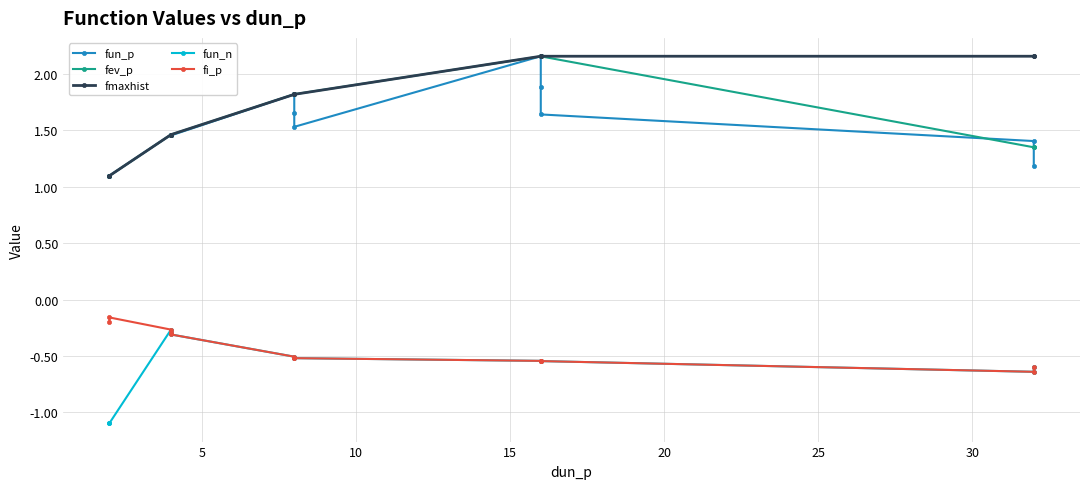

True or false: fun_p and fi_p cross at least once.

False